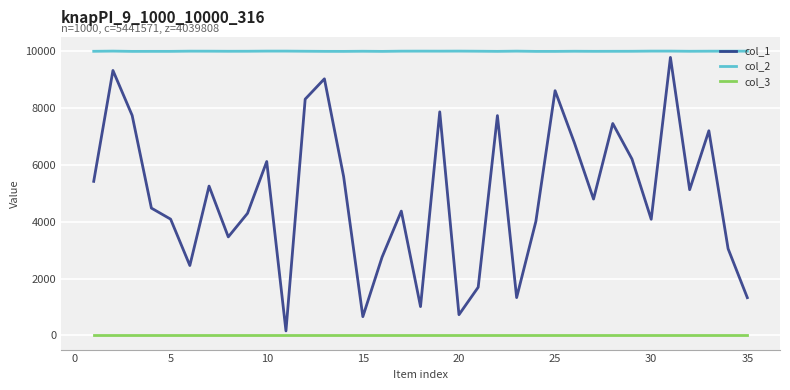

Rank the series by their average value, from lowest to highest.

col_3, col_1, col_2